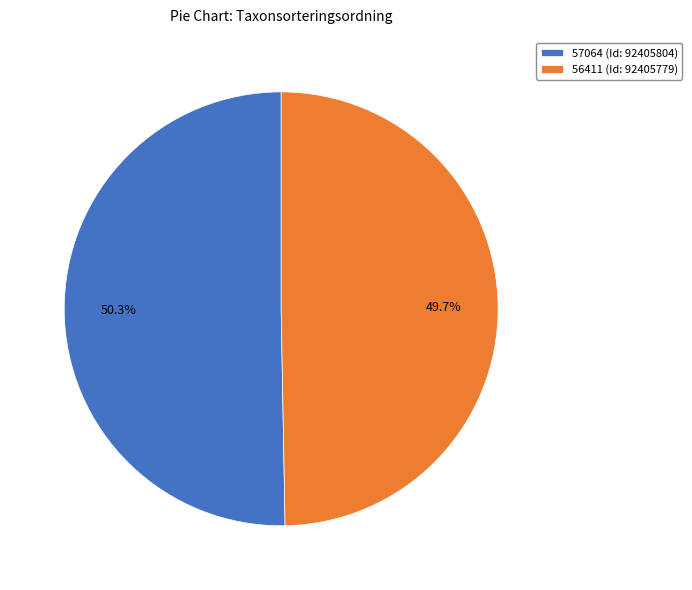

Which category has the biggest portion of the pie?

57064 (Id: 92405804)